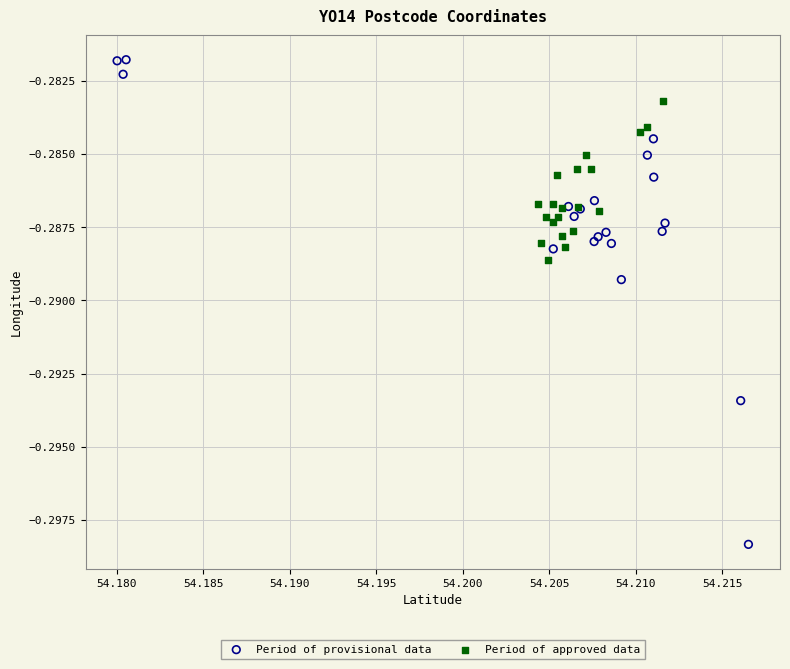

Which series has the largest Y range (max minus min)?

Period of provisional data